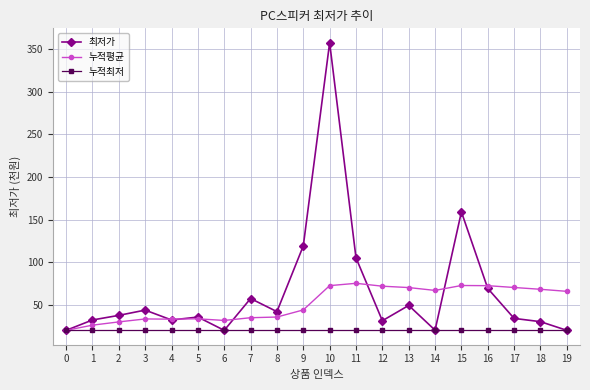

True or false: 누적평균 has more than 1 interior local peaks.

True